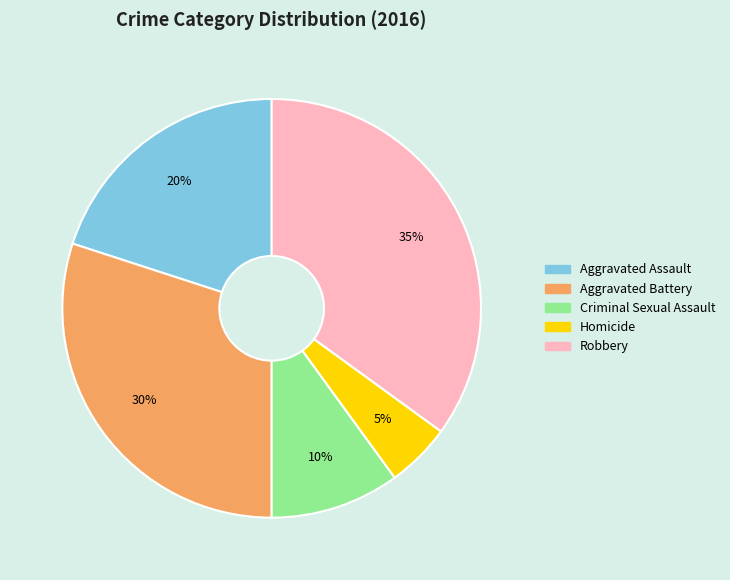

To the nearest percent, what is the average slice percentage?

20%